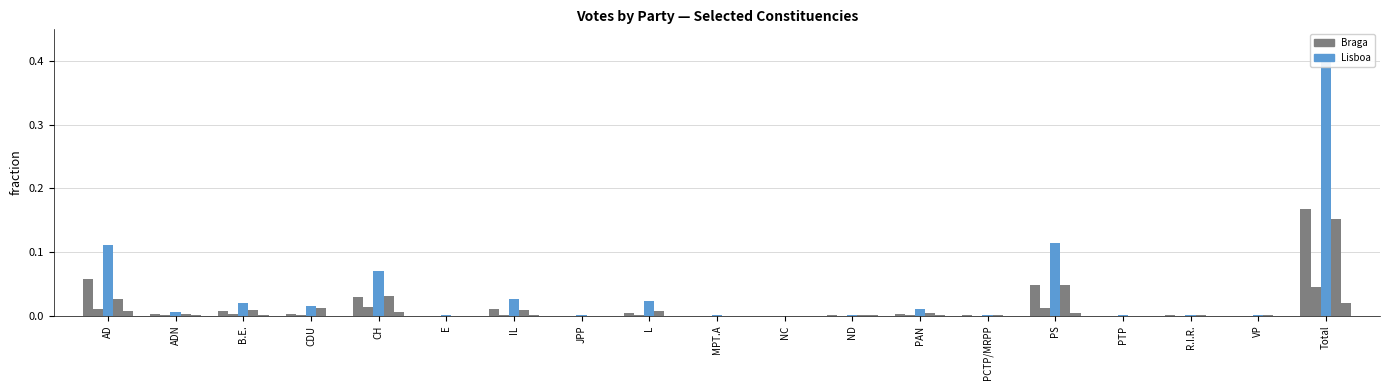

Is the value of Setubal at ND greater than the value of Lisboa at IL?

No